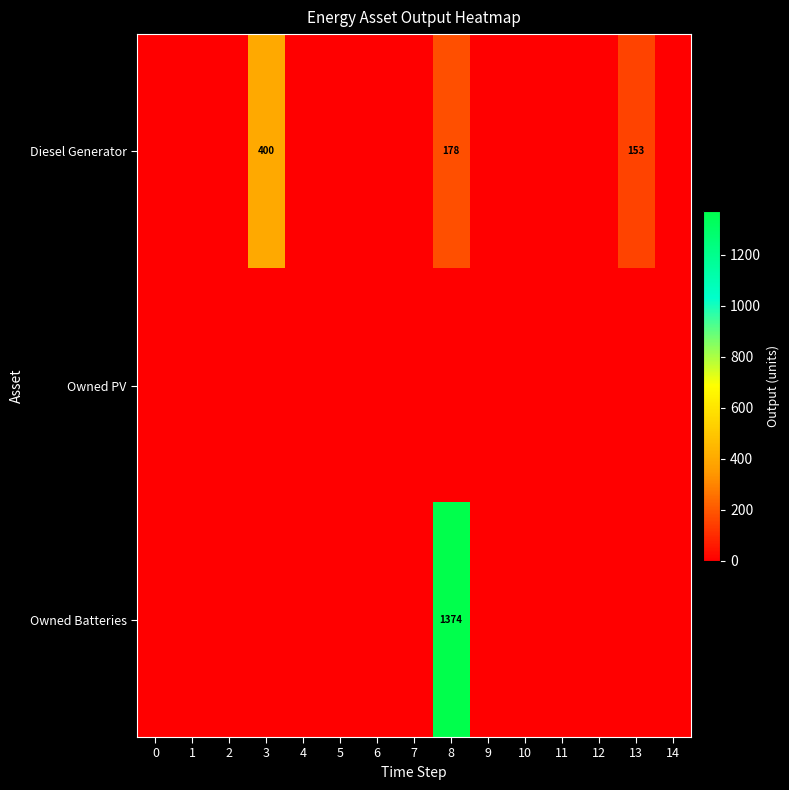

True or false: Owned PV has a value of 0 at 3.

True